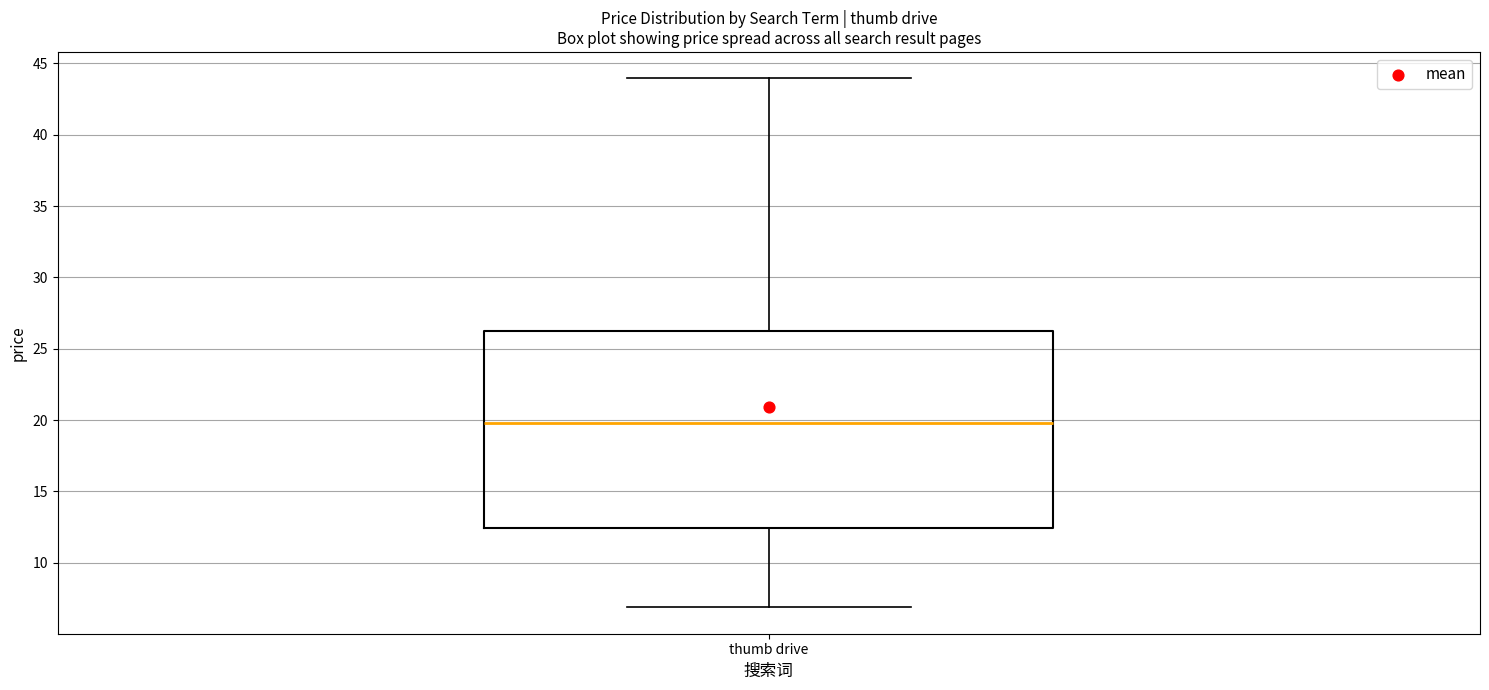

Where is the lower edge of the box for thumb drive on the y-axis? The values are not printed on the chart, so give them approximately, as read against the axis.

12.5